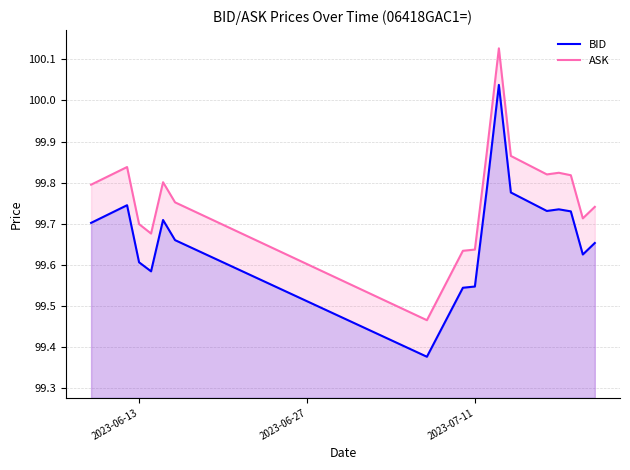

The ASK series shows 99.7 at 2023-06-13. True or false?

True